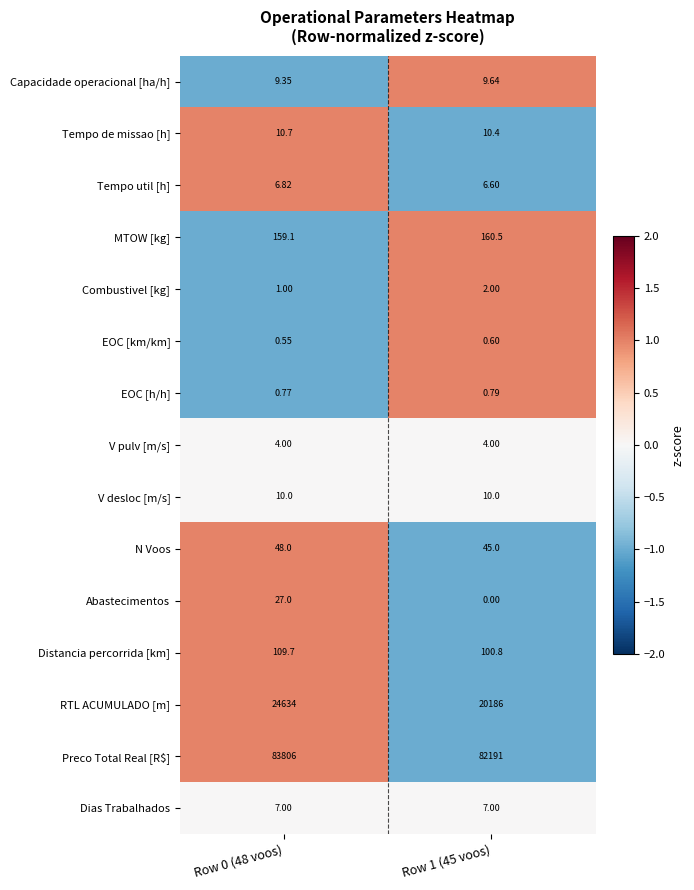

How many positive values does the Abastecimentos series have?

1